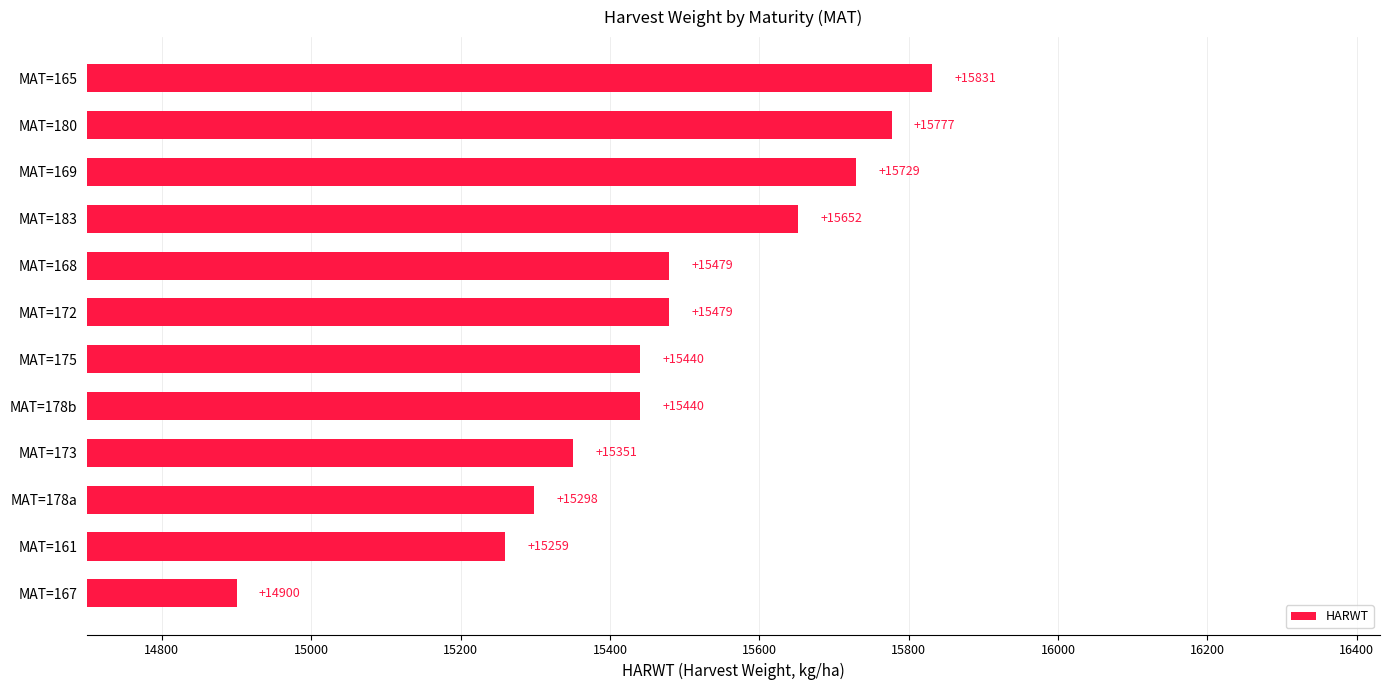

What is the change in value from MAT=183 to MAT=169?

+77